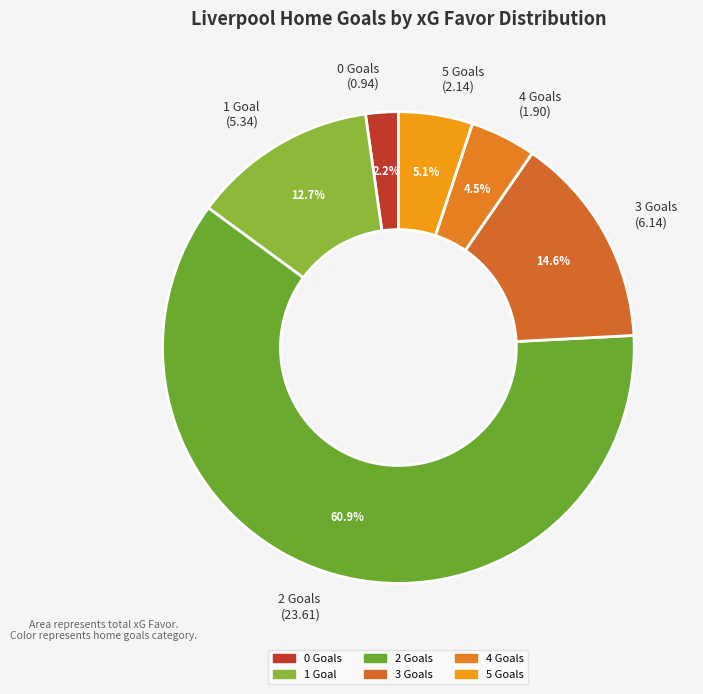

Is the sum of 0 Goals (0.94) and 5 Goals (2.14) greater than half?

No